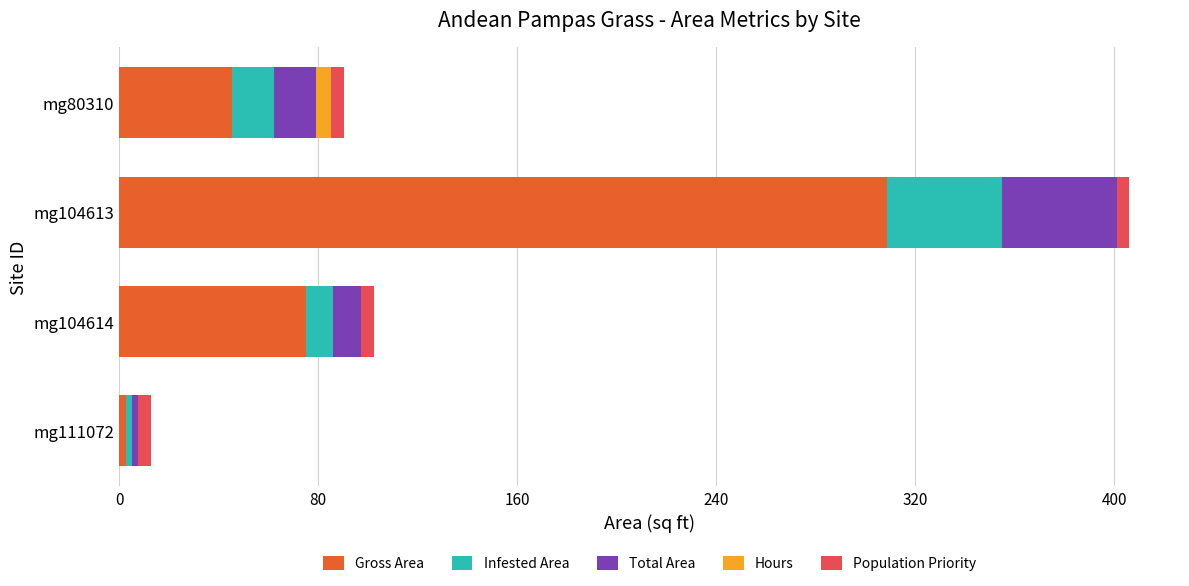

At which category is the sum across all series the highest?

mg104613